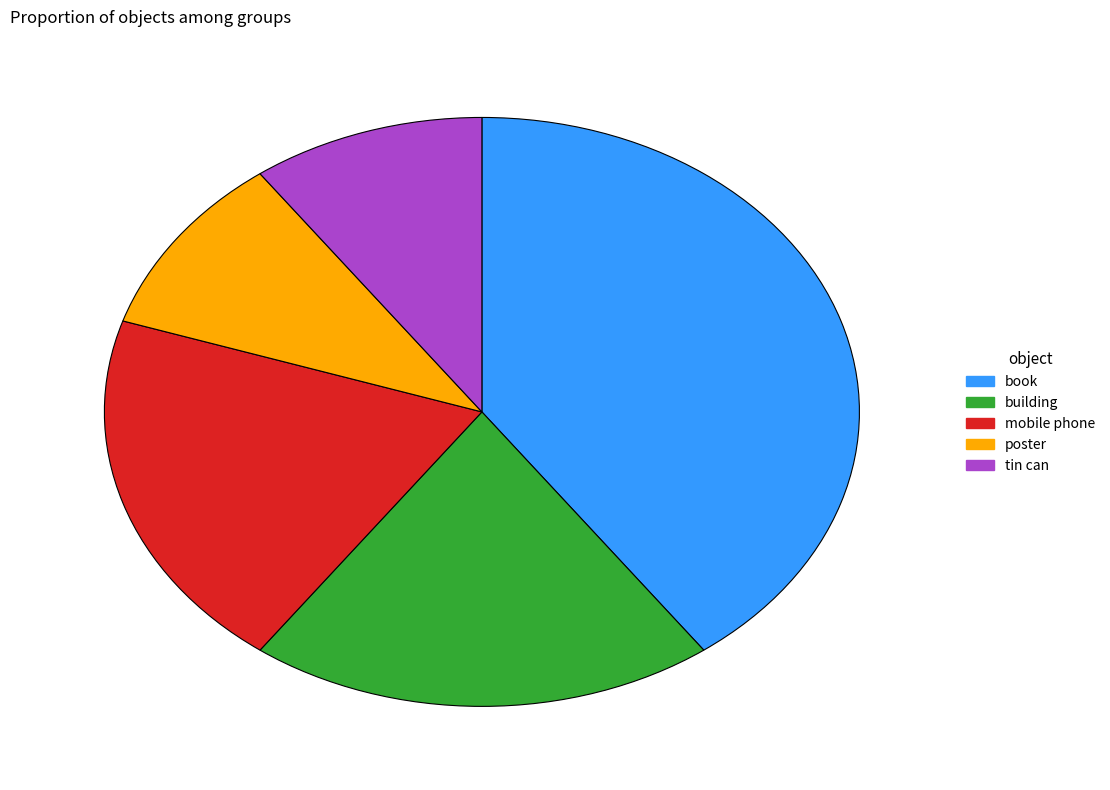

Is the sum of book and mobile phone greater than half?

Yes